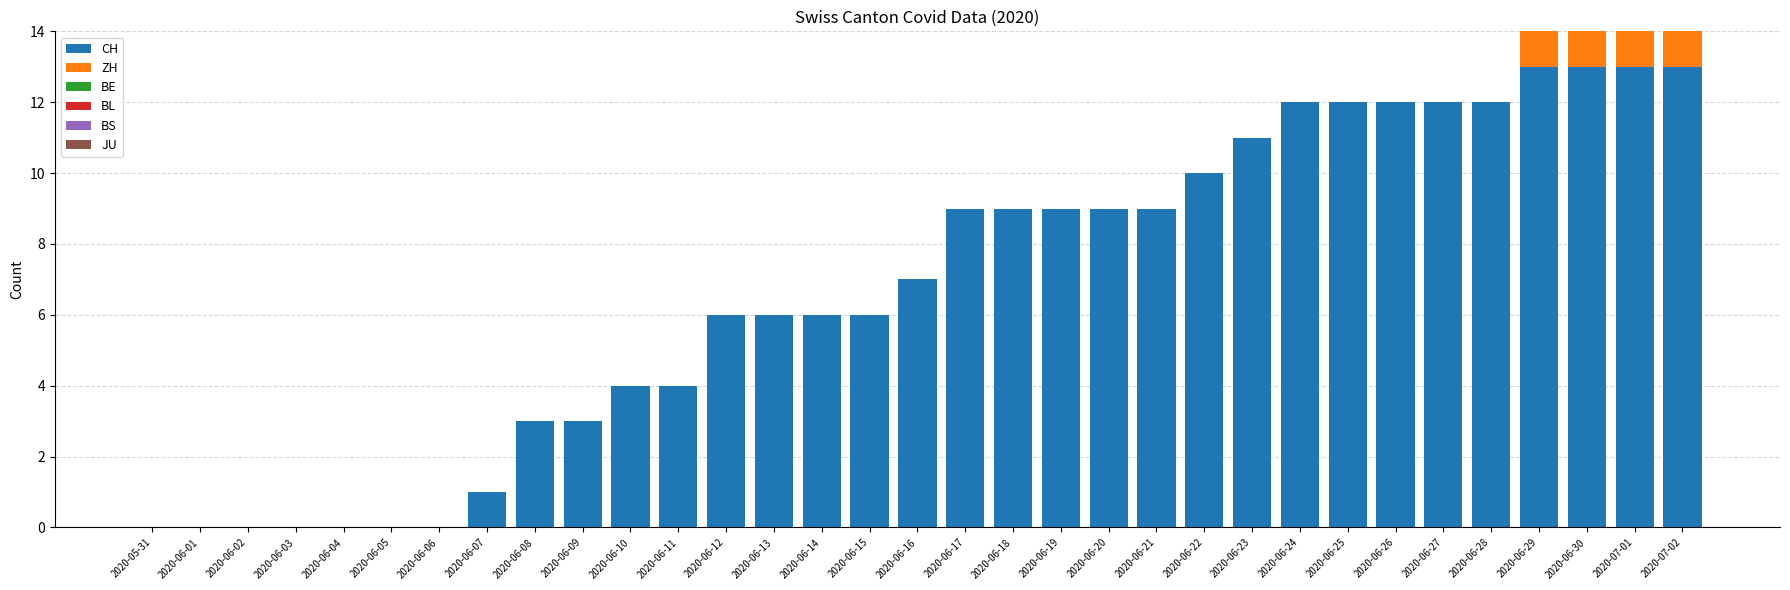

What is the total value across all series at 2020-06-29?

14